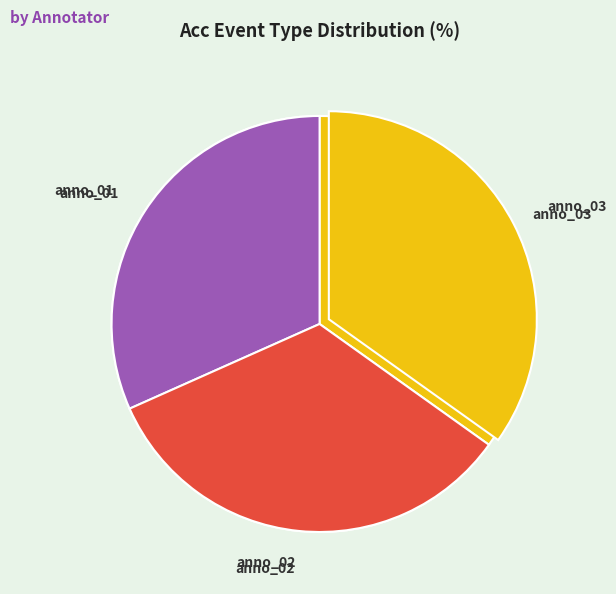

How many slices are in this pie chart?

3